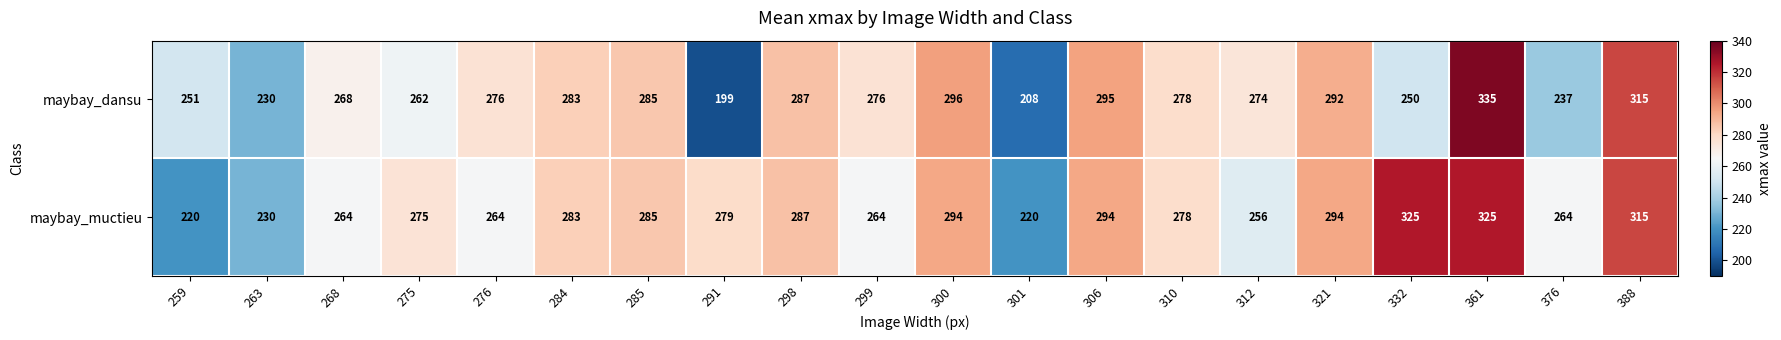

What is the spread (max minus min) of values at 301?

12